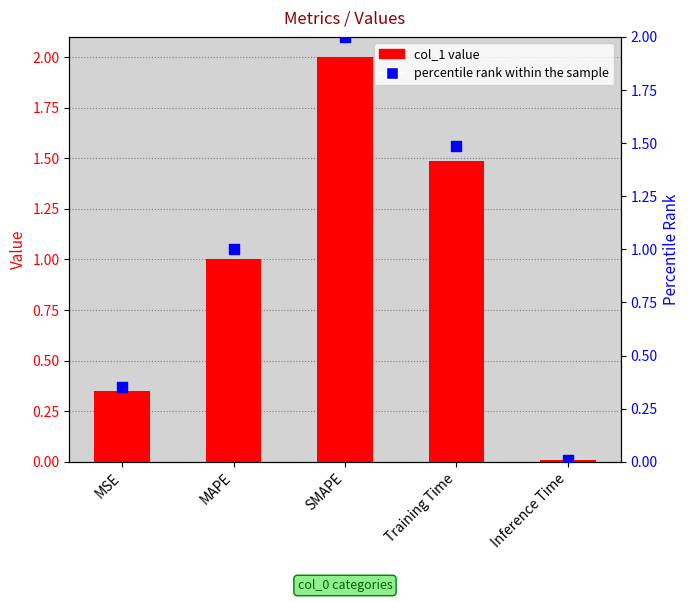

At how many categories does at least one series exceed 1?

3